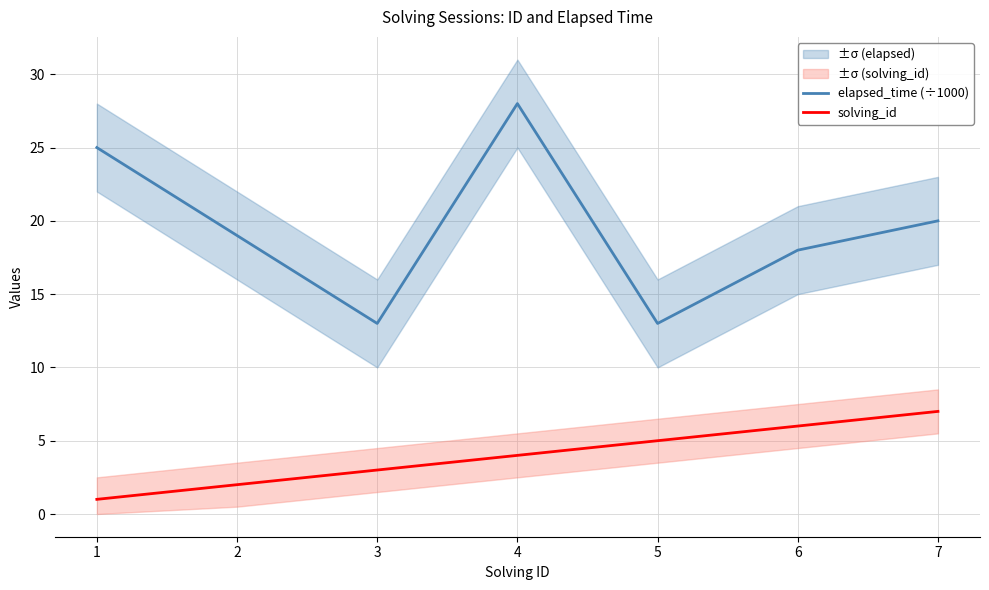

What is the spread (max minus min) of values at 7?

13